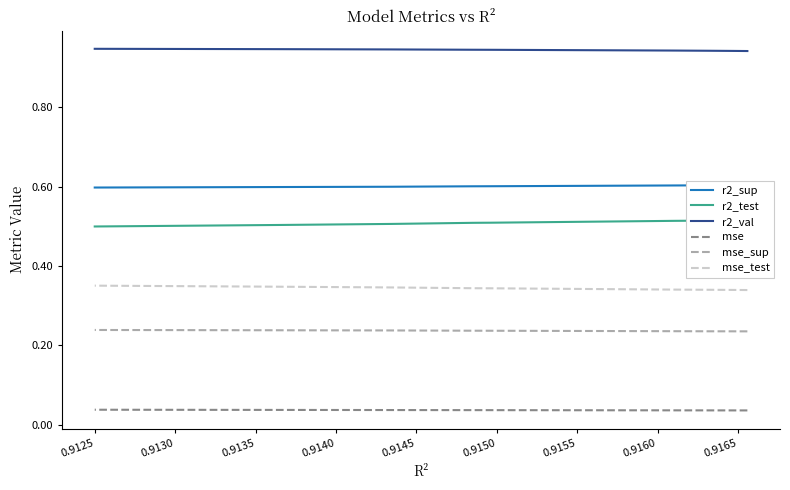

Reading left to right, what are all the values shown in this chart?

r2_sup: 0.6	0.6	0.6	0.6	0.6	0.6	0.6	0.6	0.6	0.6
r2_test: 0.5	0.5	0.5	0.5	0.5	0.5	0.5	0.5	0.5	0.5
r2_val: 0.9	0.9	0.9	0.9	0.9	0.9	0.9	0.9	0.9	0.9
mse: 0.0	0.0	0.0	0.0	0.0	0.0	0.0	0.0	0.0	0.0
mse_sup: 0.2	0.2	0.2	0.2	0.2	0.2	0.2	0.2	0.2	0.2
mse_test: 0.3	0.3	0.3	0.3	0.3	0.3	0.3	0.3	0.3	0.4